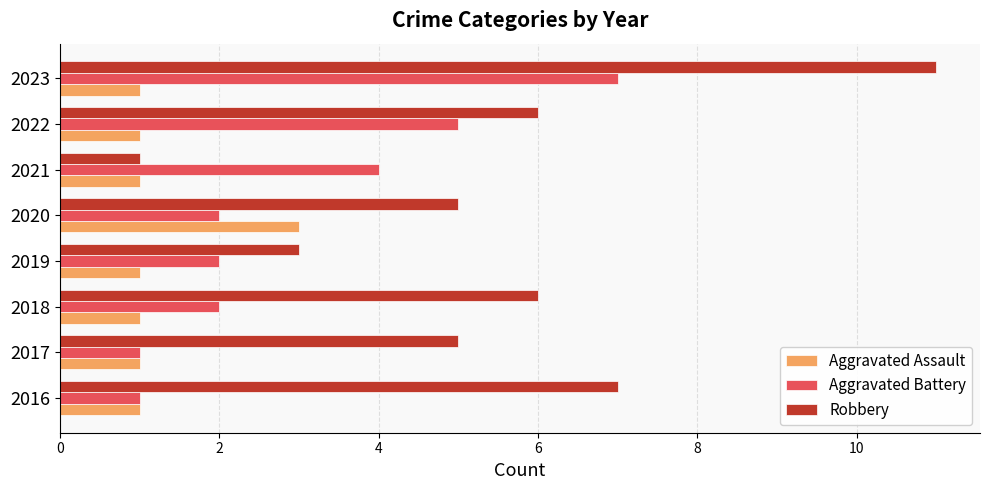

How many distinct data groups are displayed?

3